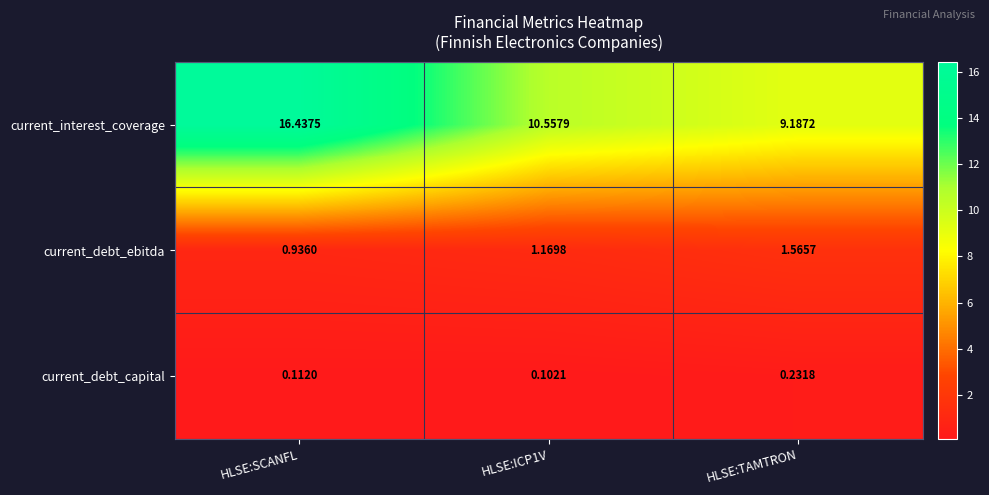

At which label is current_debt_ebitda closest to 1?

HLSE:SCANFL